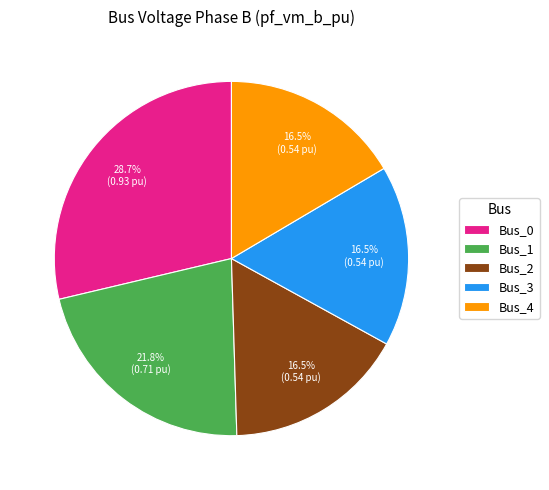

Is there any slice that represents more than half of the pie?

No